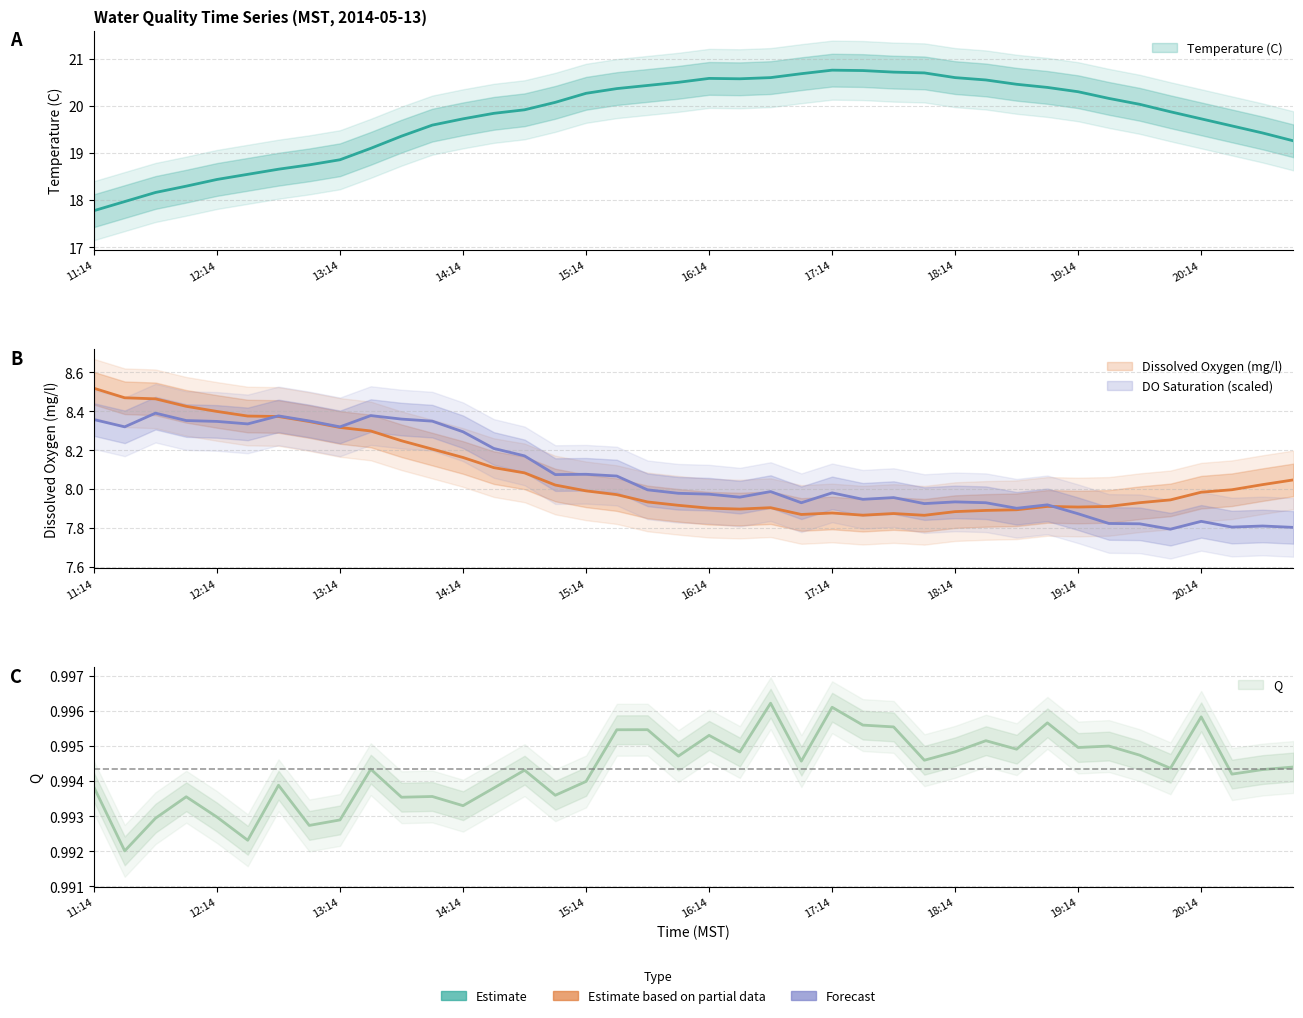

True or false: Dissolved Oxygen (mg/l) and Dissolved Oxygen Saturation (%) cross at least once.

True